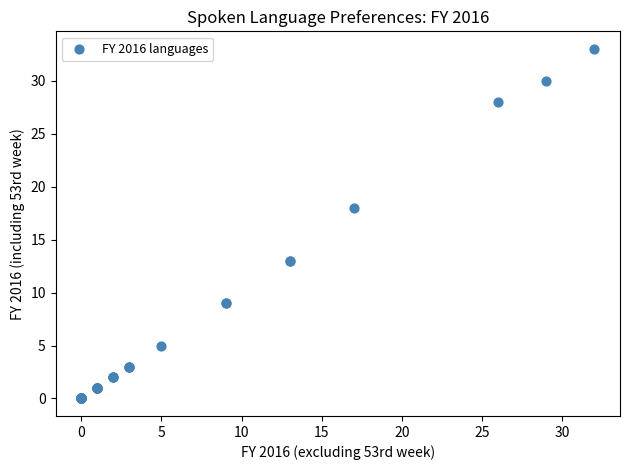

What Y value in the scatter plot is closest to 16?

18